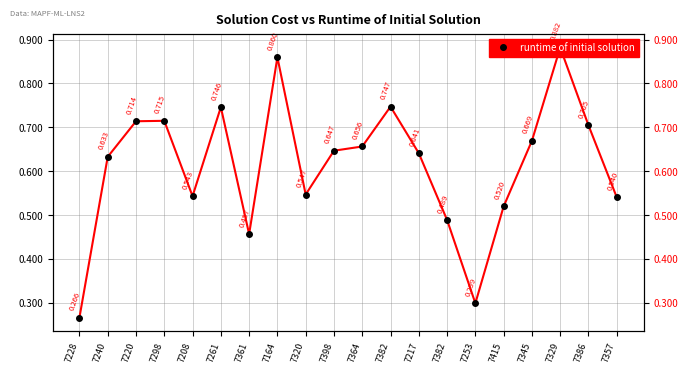

The chart shows a value of 0.7 at 7261. True or false?

True